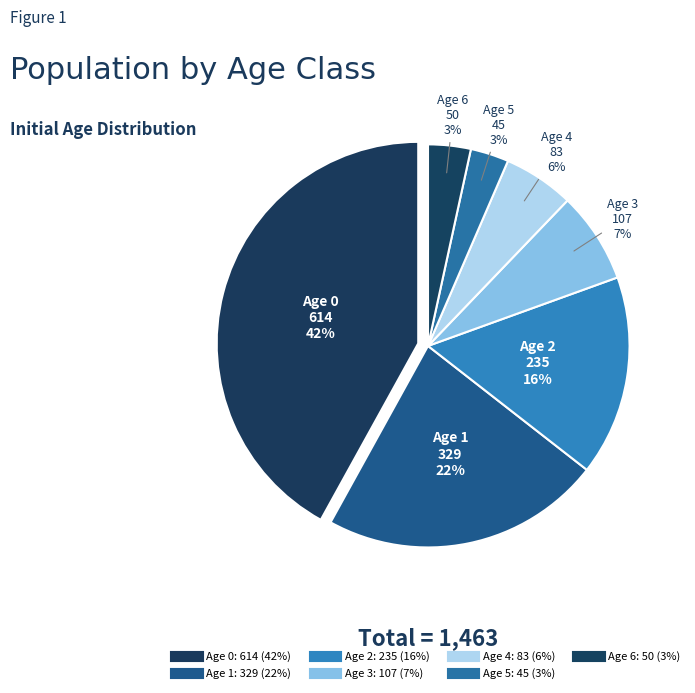

How many segments does this pie chart have?

7